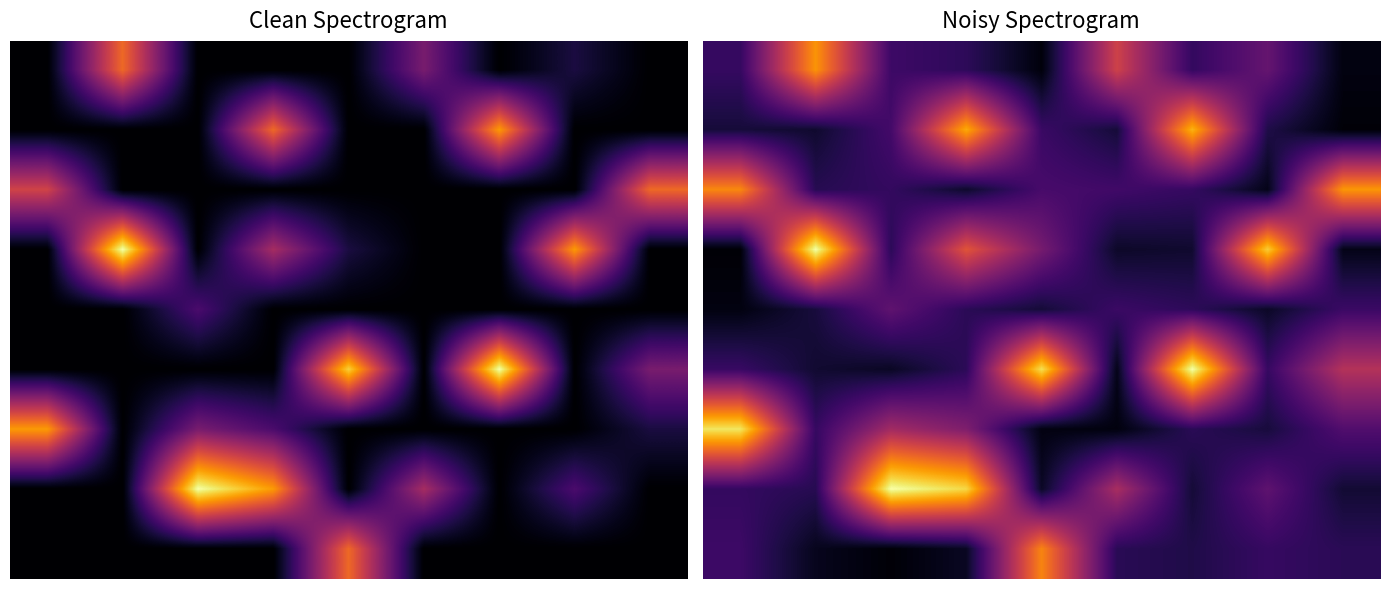

List the series in order of their peak value, lowest first.

4, 8, 0, 2, 1, 6, 3, 5, 7